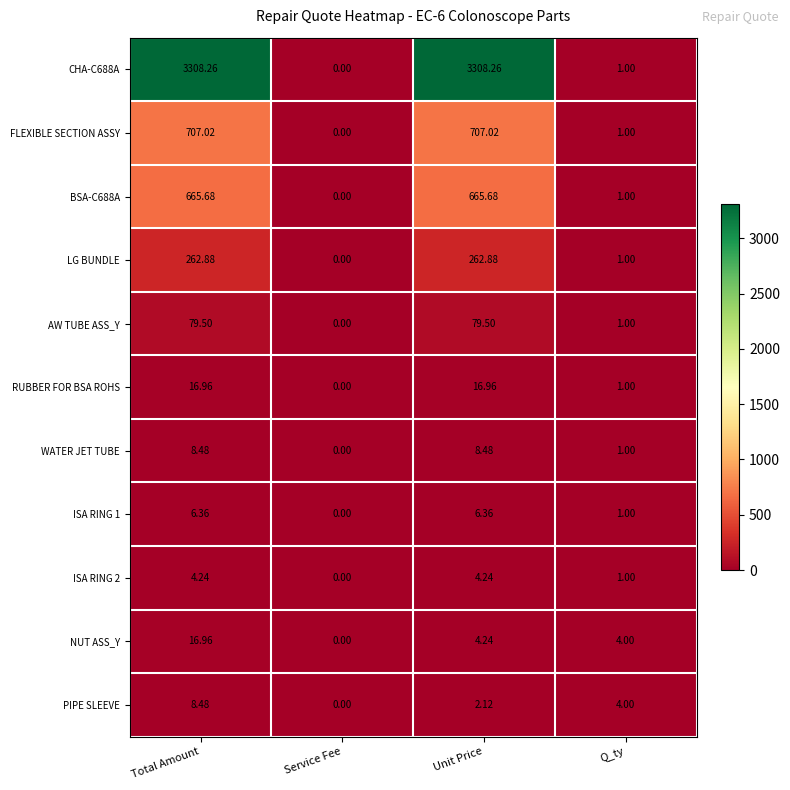

At which label does PIPE SLEEVE reach its minimum?

Service Fee